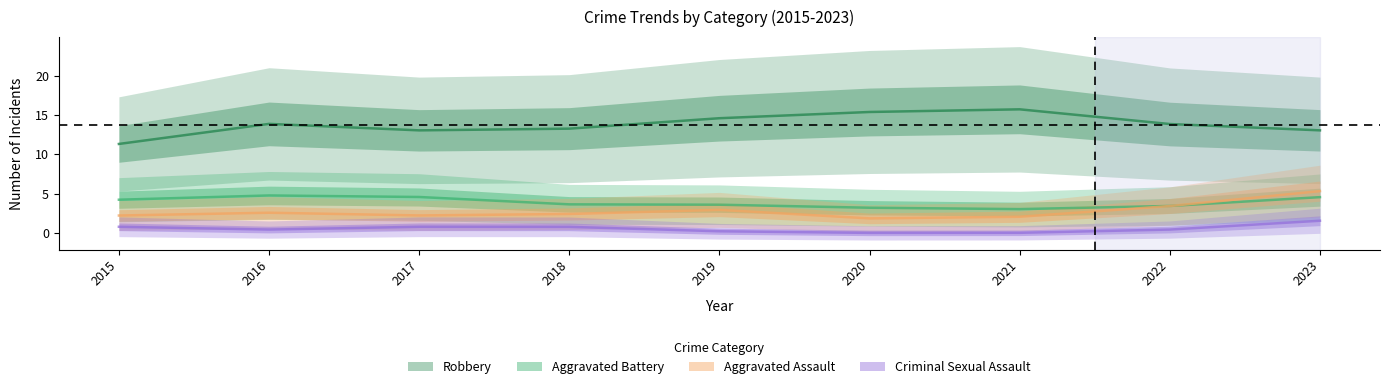

How many values in the Aggravated Assault series exceed 2?

4